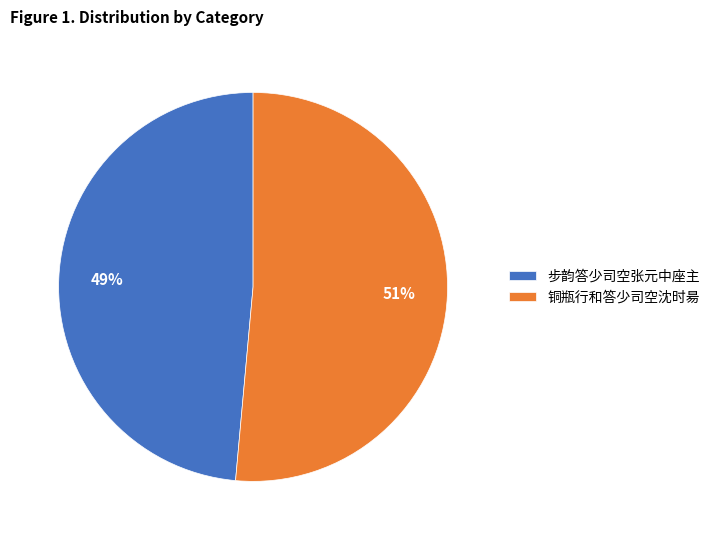

Is 步韵答少司空张元中座主 the majority of the pie?

No